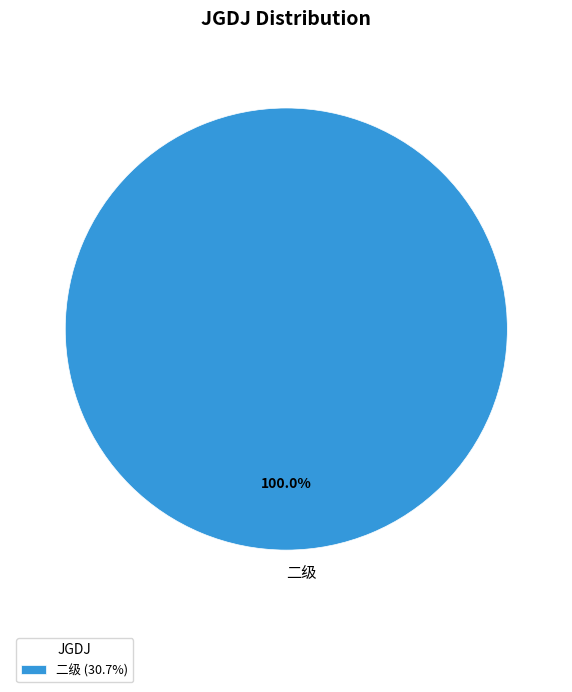

How many slices are in this pie chart?

1